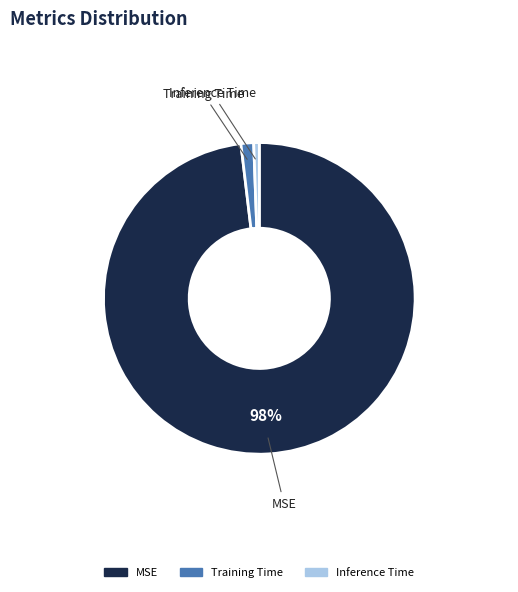

Count the number of slices in the pie.

3